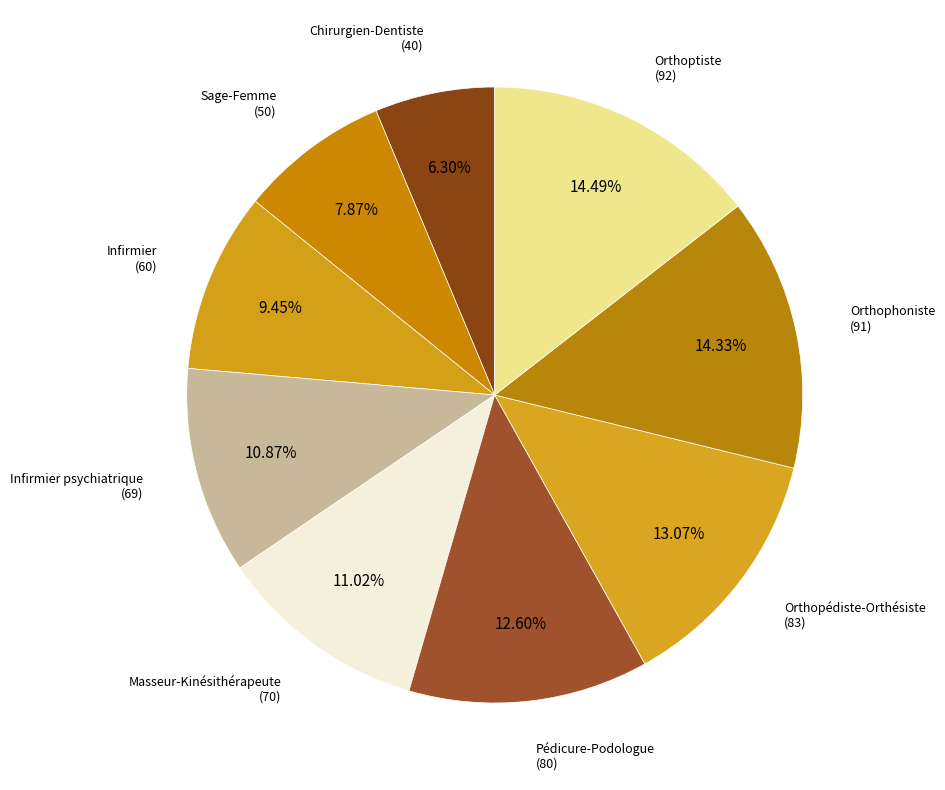

How many segments does this pie chart have?

9